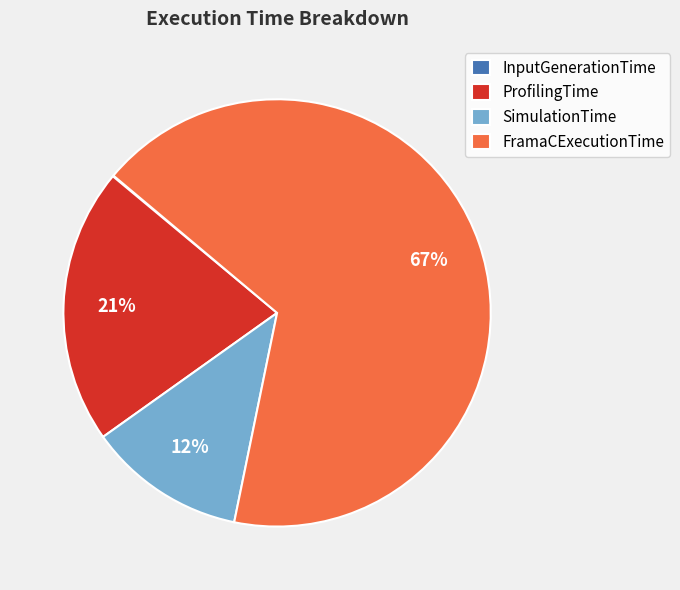

Is the sum of SimulationTime and ProfilingTime greater than half?

No